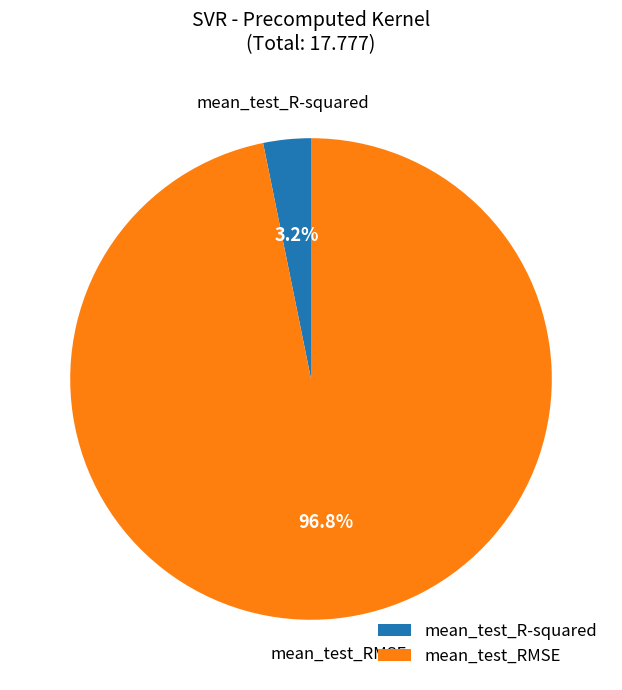

To the nearest percent, what is the difference between the largest and smallest slice percentages?

94%